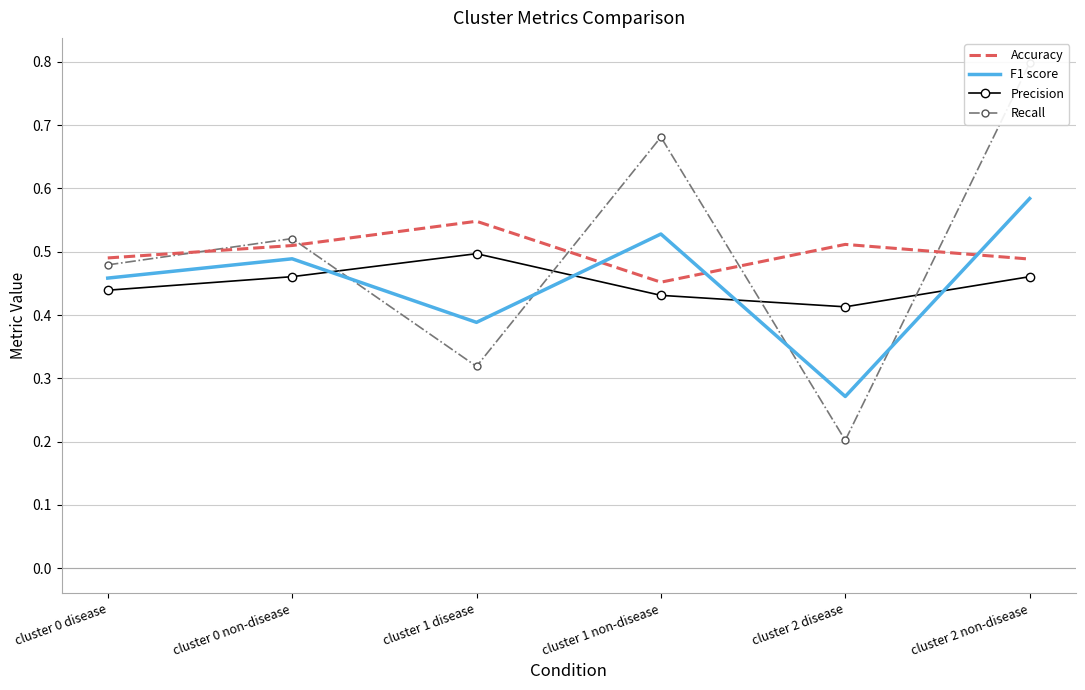

What position from the left is cluster 2 non-disease?

6